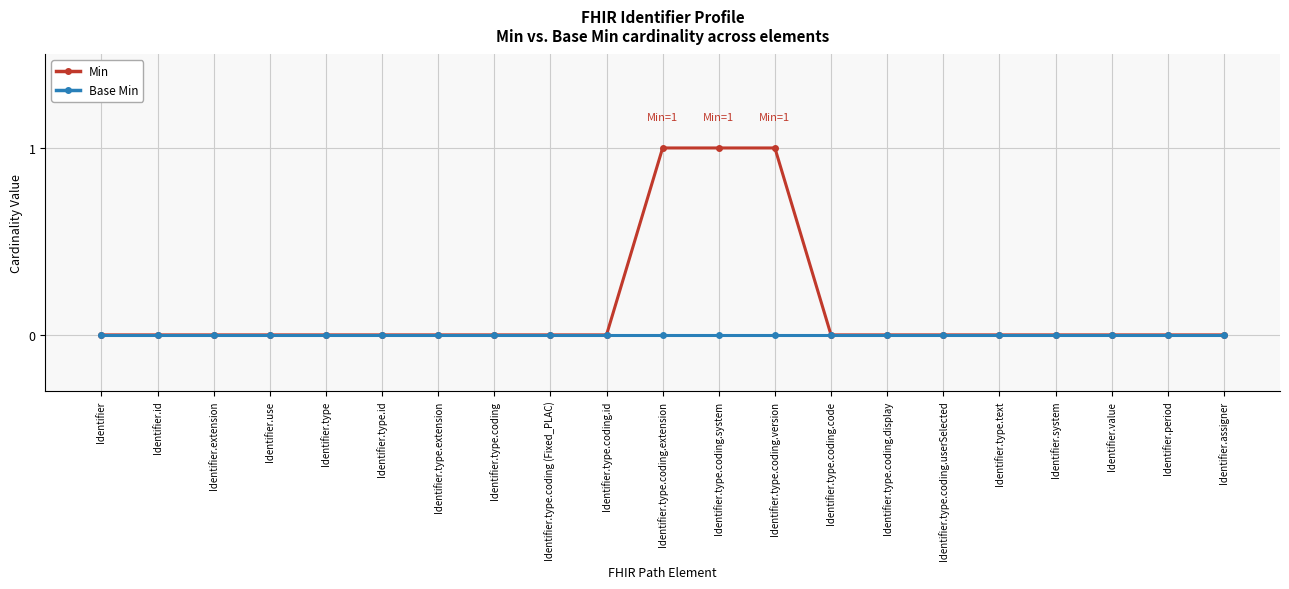

How many lines are shown in the chart?

2